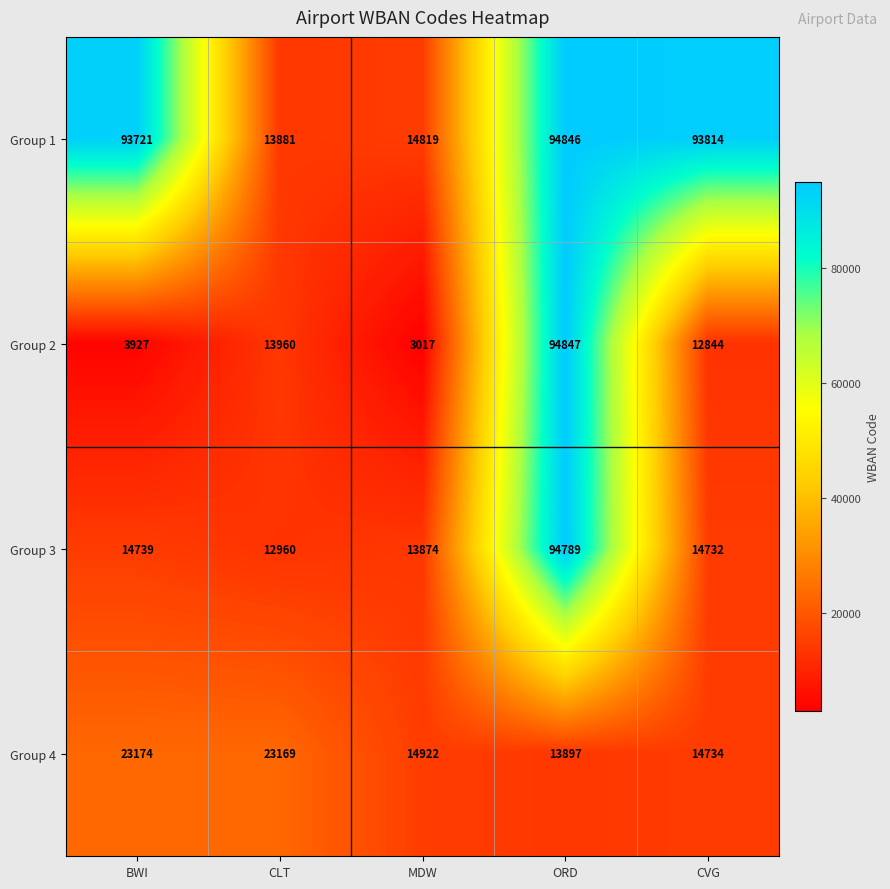

What is the sum of all Group 2 values?

128595